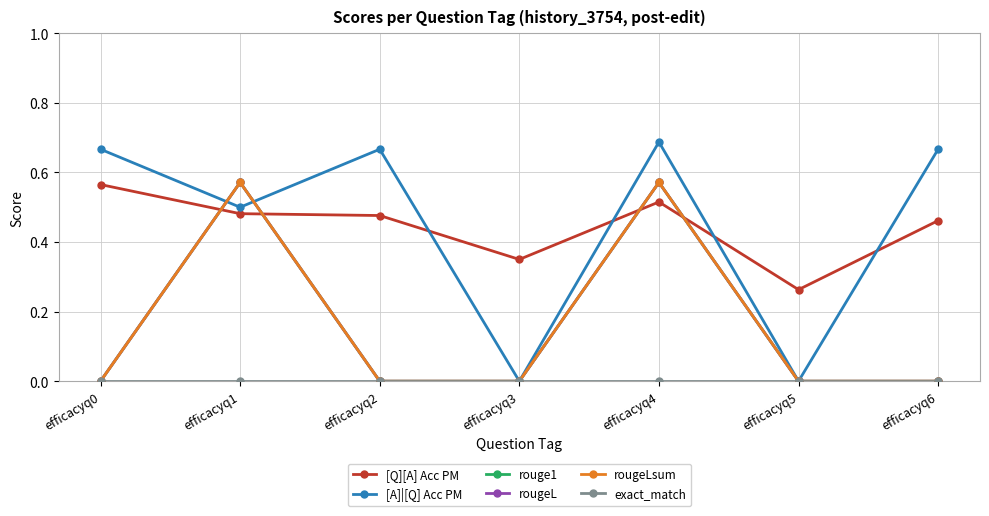

Where is exact_match nearest to the value 0?

efficacyq0